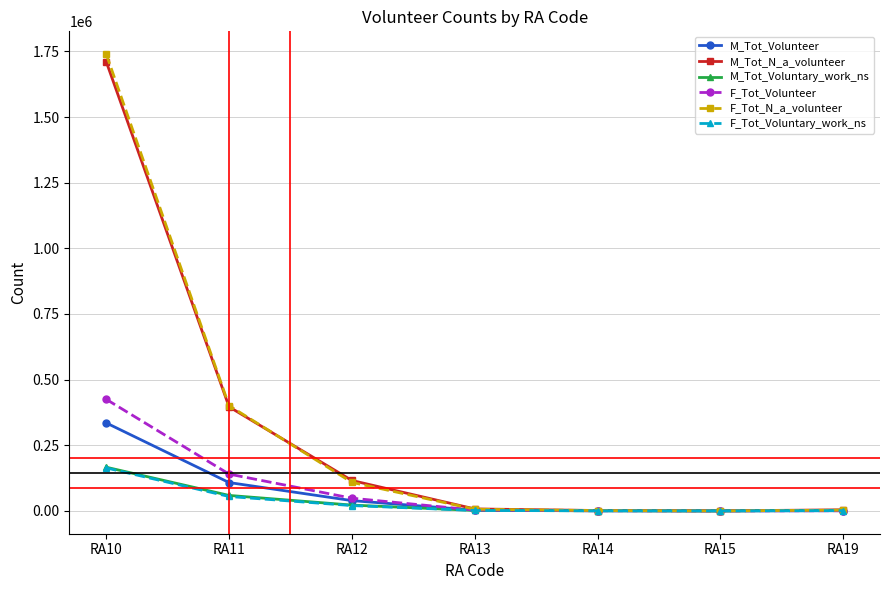

How many values in the F_Tot_Volunteer series are below 3114?

3